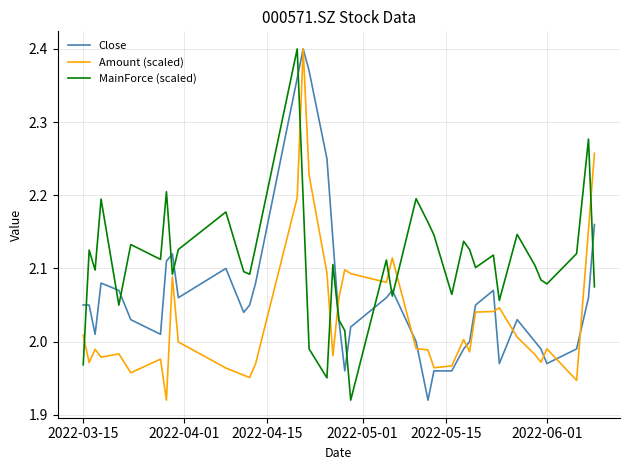

Is this an area chart (filled region under the line)?

No